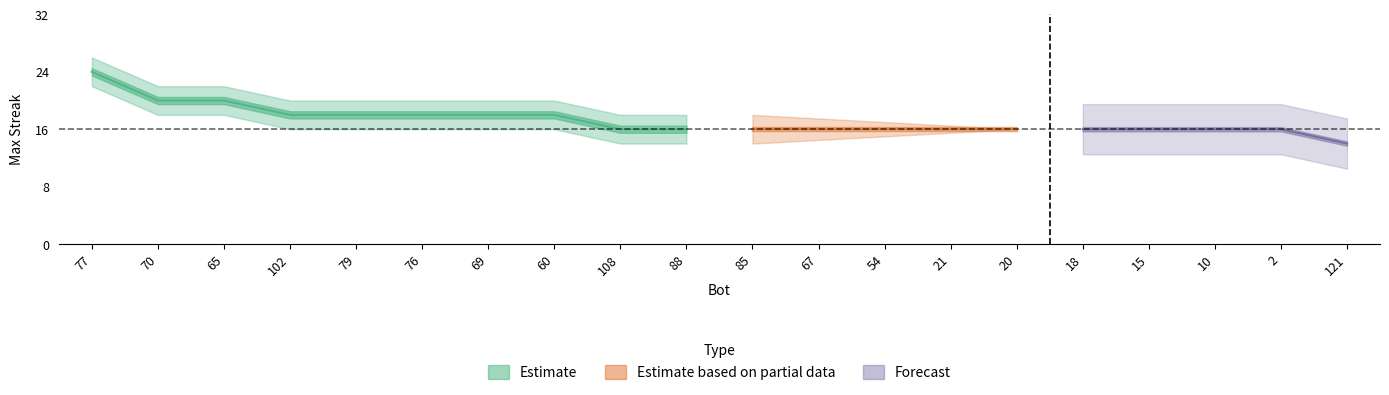

True or false: upper and maxStreak cross at least once.

False